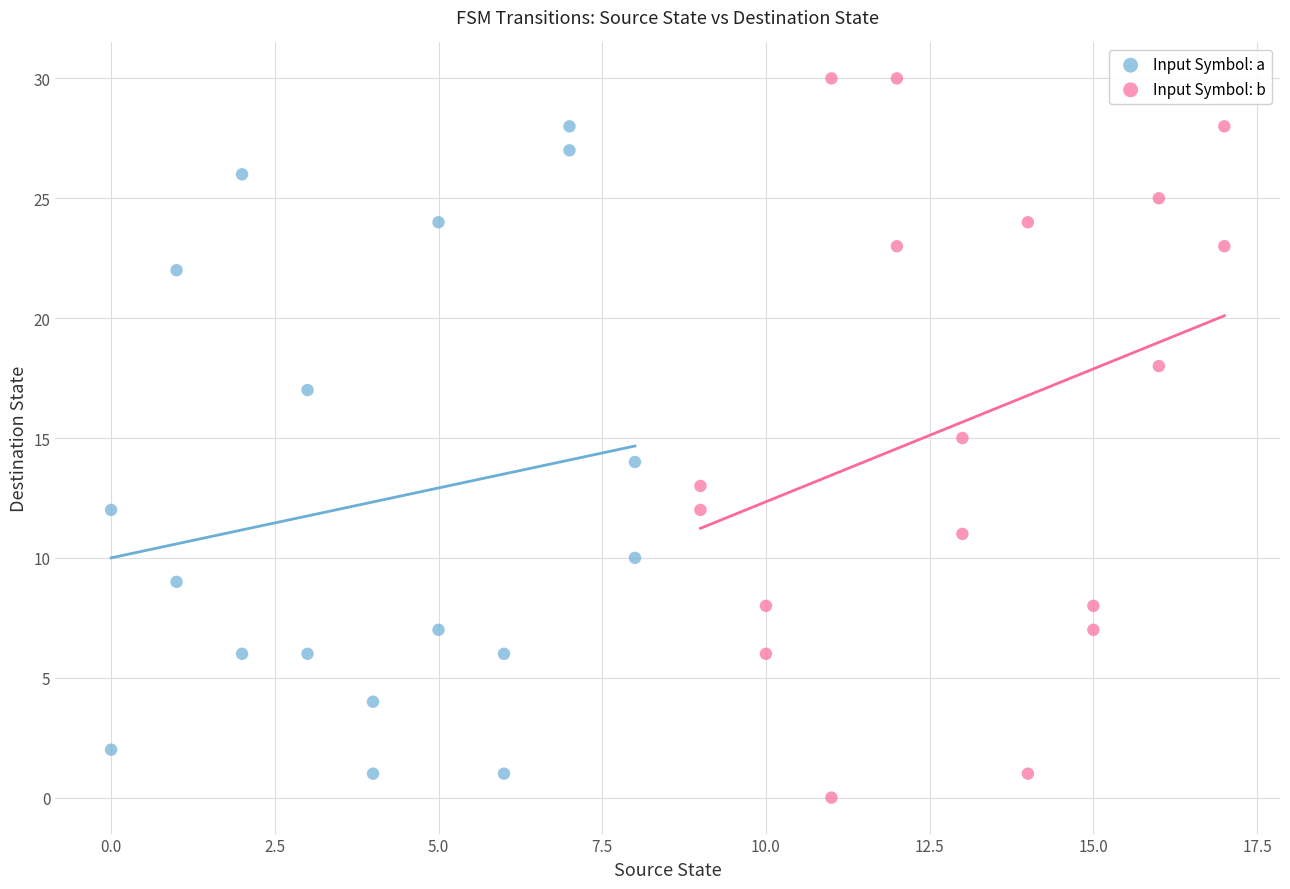

Which series has the largest Y range (max minus min)?

Input Symbol: b